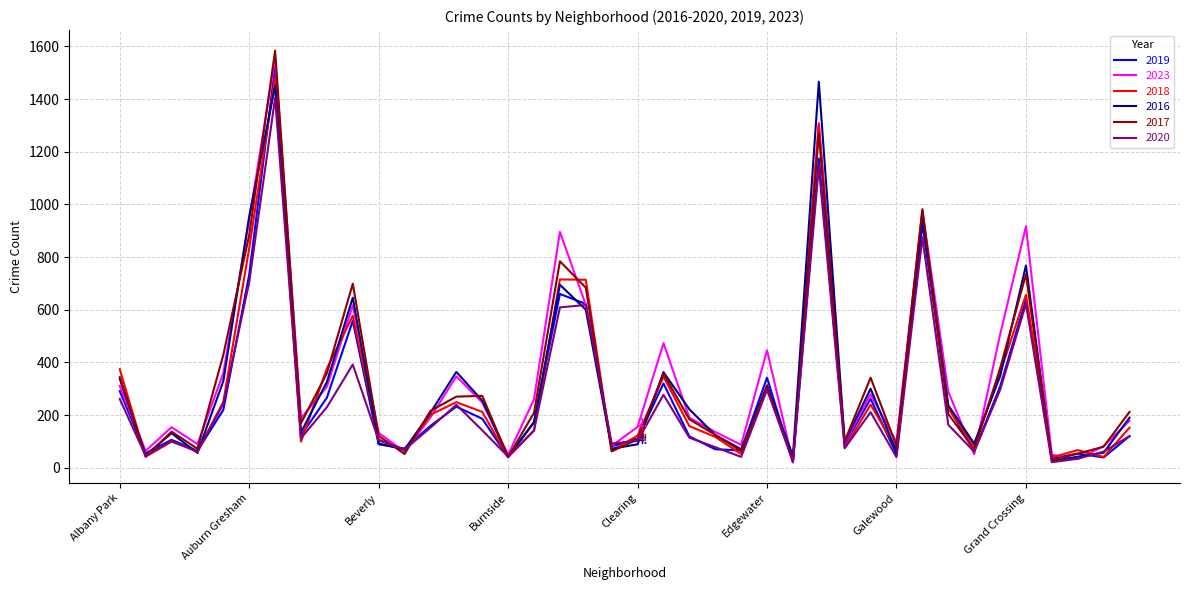

What is the sum of all 2018 values?

12128